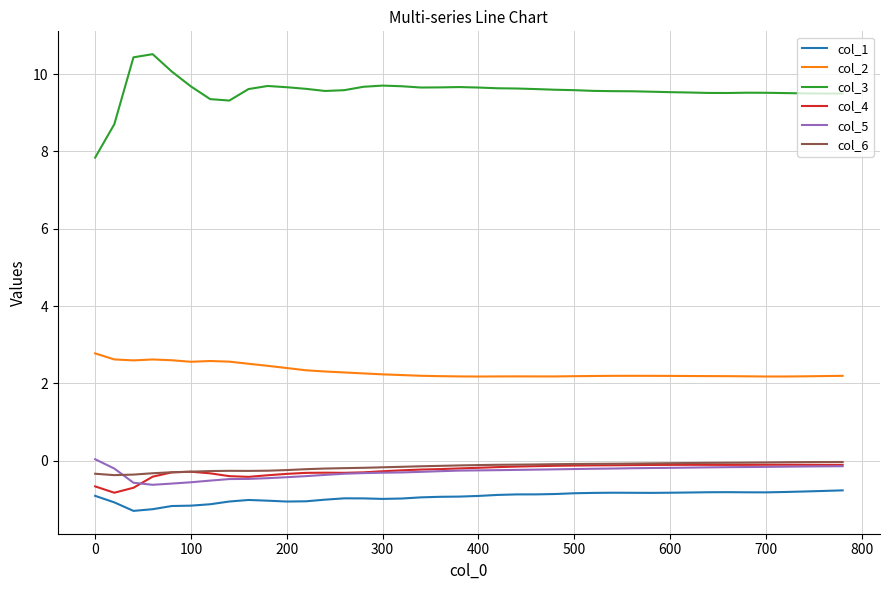

True or false: col_4 and col_2 cross at least once.

False